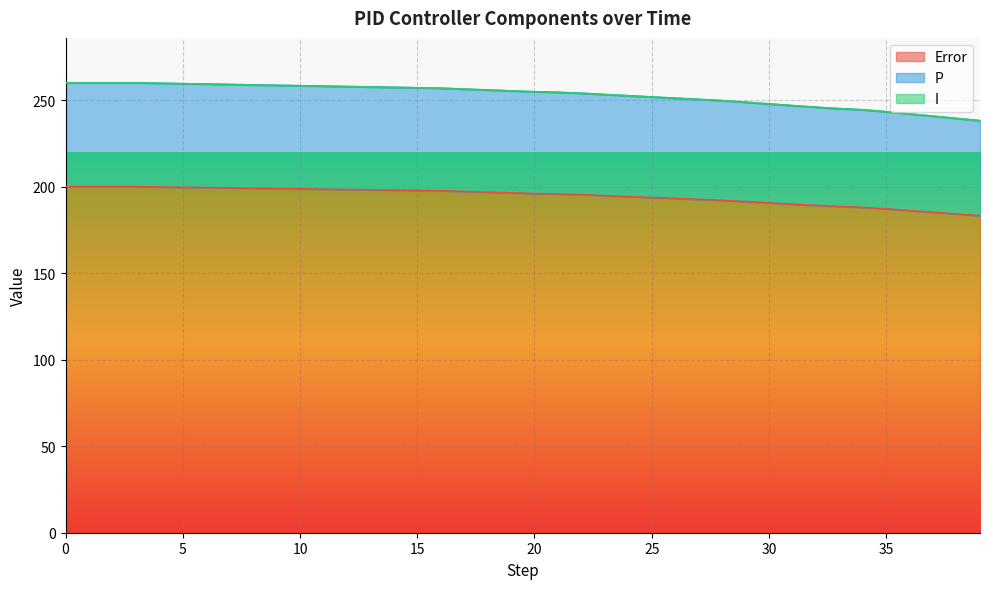

What is the maximum value for Error?

200.0